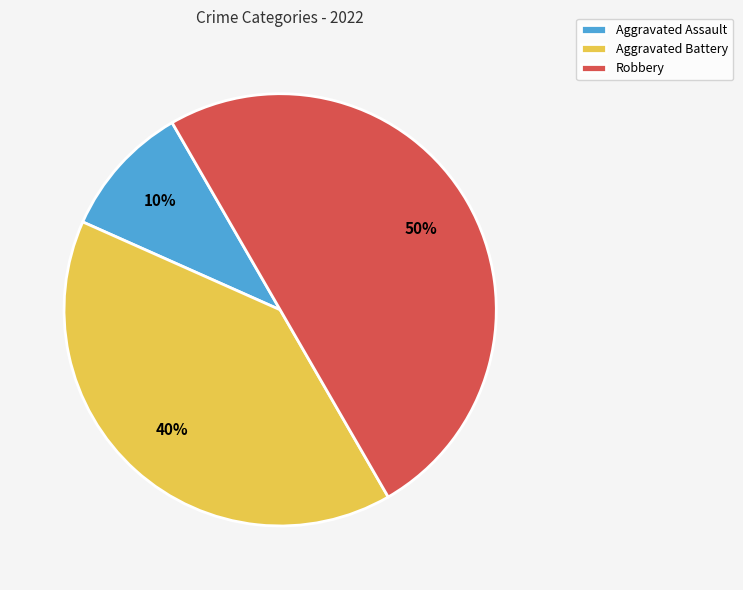

Which has a higher value, Robbery or Aggravated Assault?

Robbery